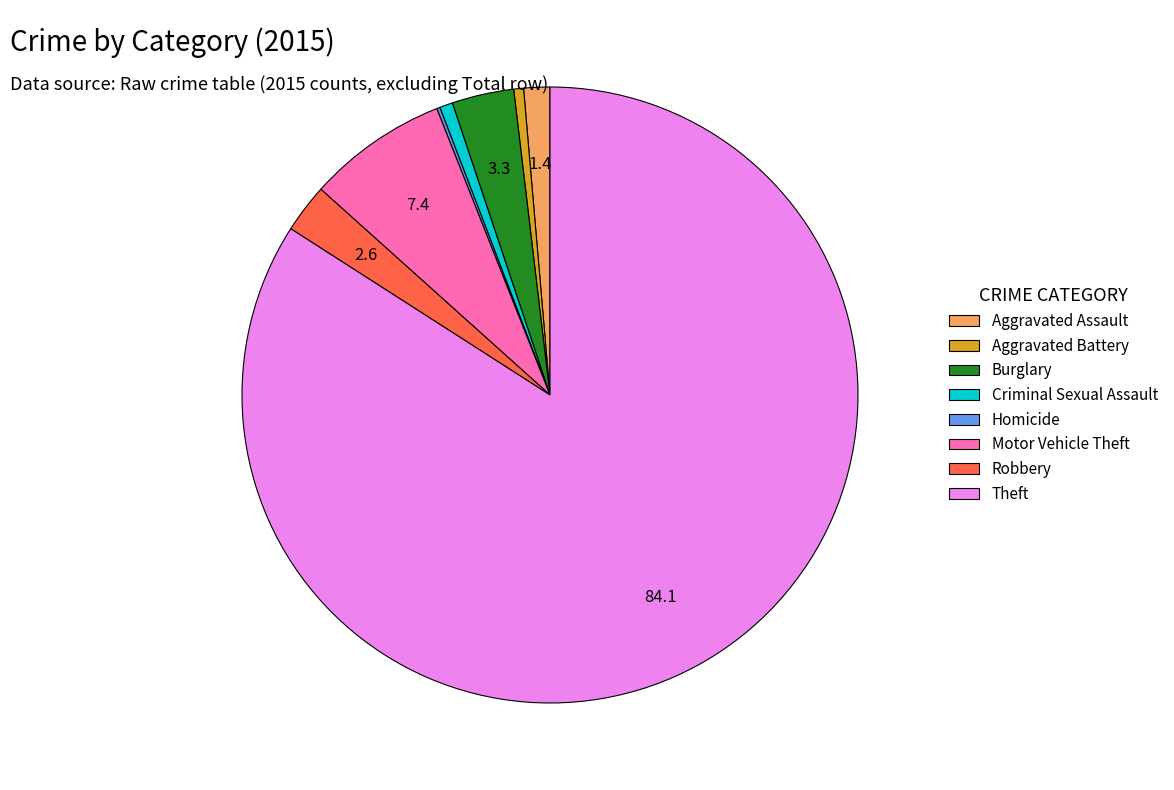

The Burglary slice represents 3% of the pie. True or false?

True